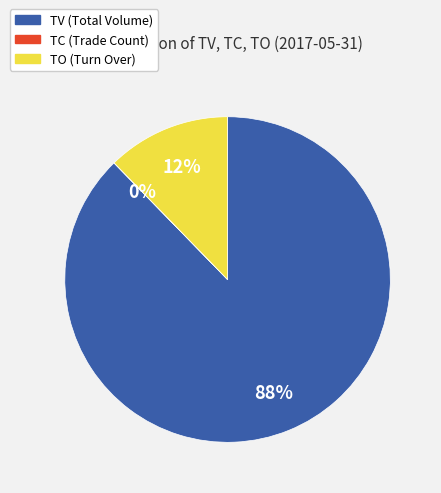

To the nearest percent, what is the average slice percentage?

33%